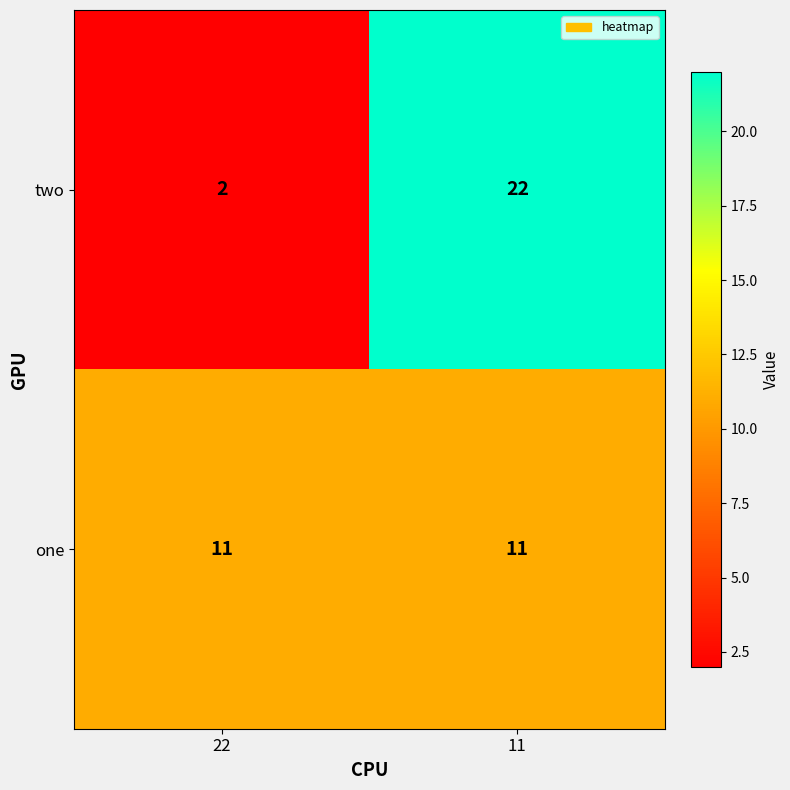

Reading left to right, extract all data points from this chart.

two: 2	22
one: 11	11